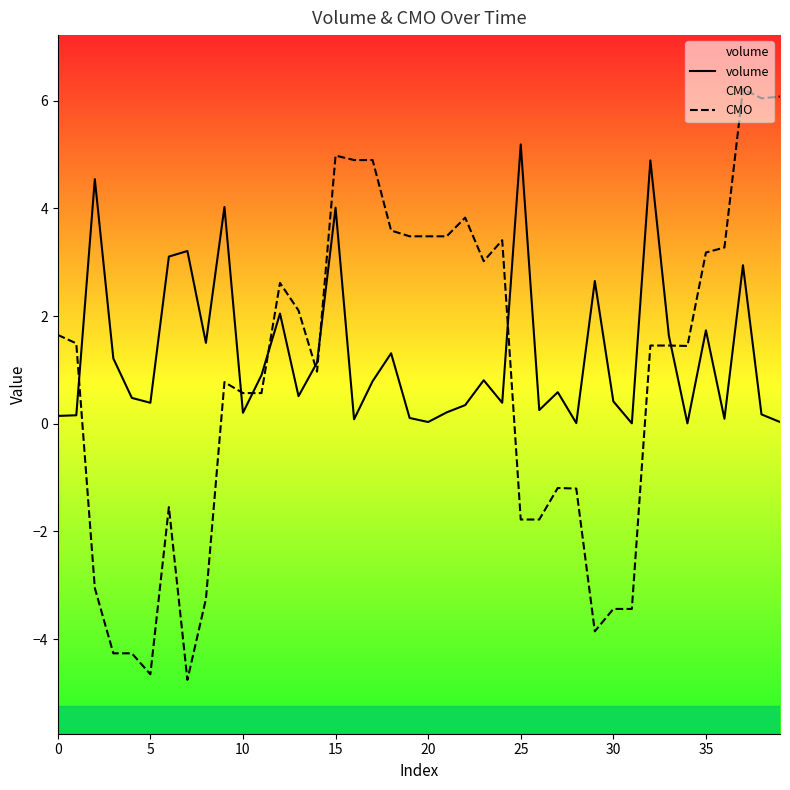

Read the CMO value at 5.

-4.7